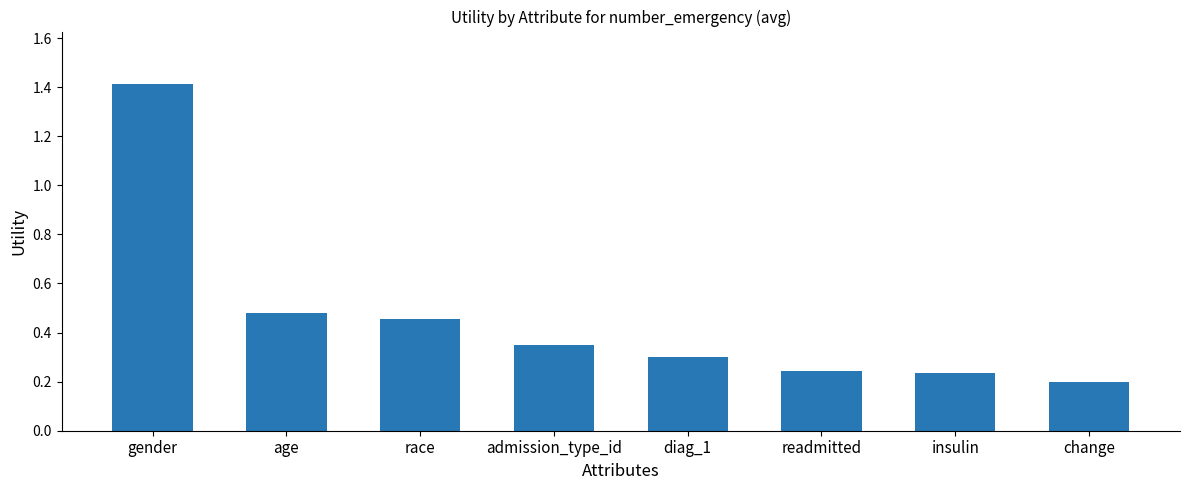

Which label corresponds to the smallest value in the chart?

change